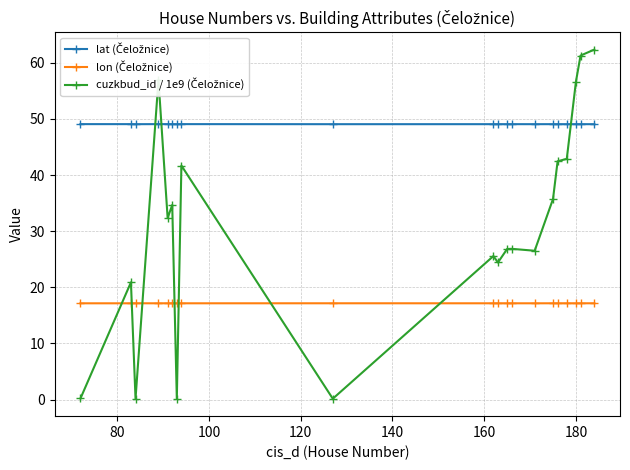

What is the maximum value shown in the chart?

62.3